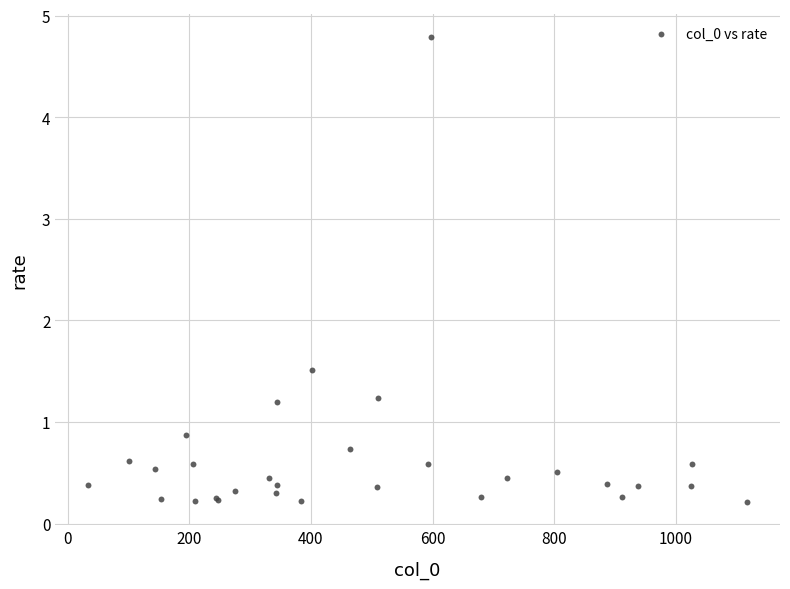

What Y value in the scatter plot is closest to 2?

1.5